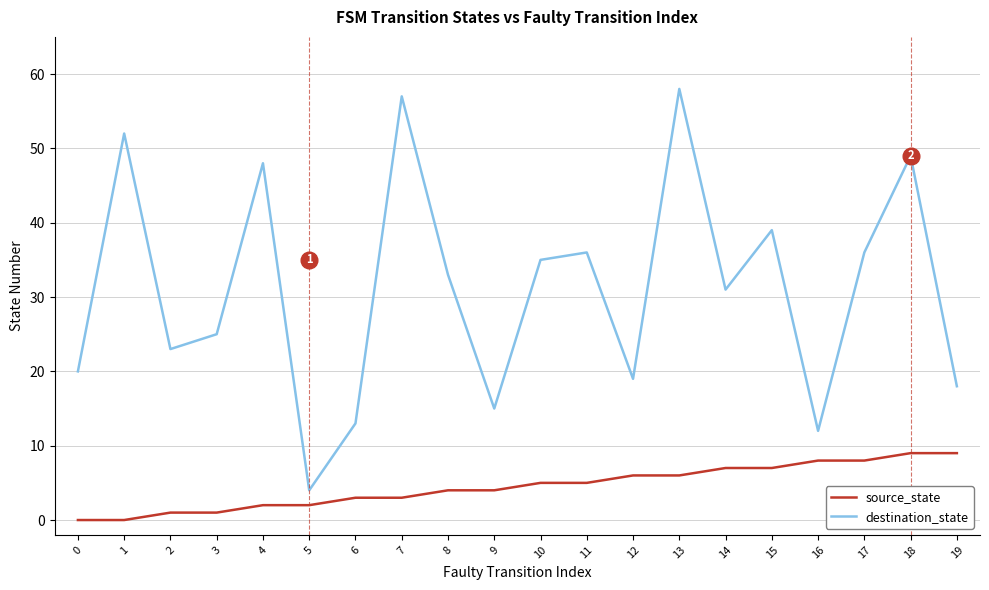

What is the difference between the second highest and second lowest values in the destination_state series?

45